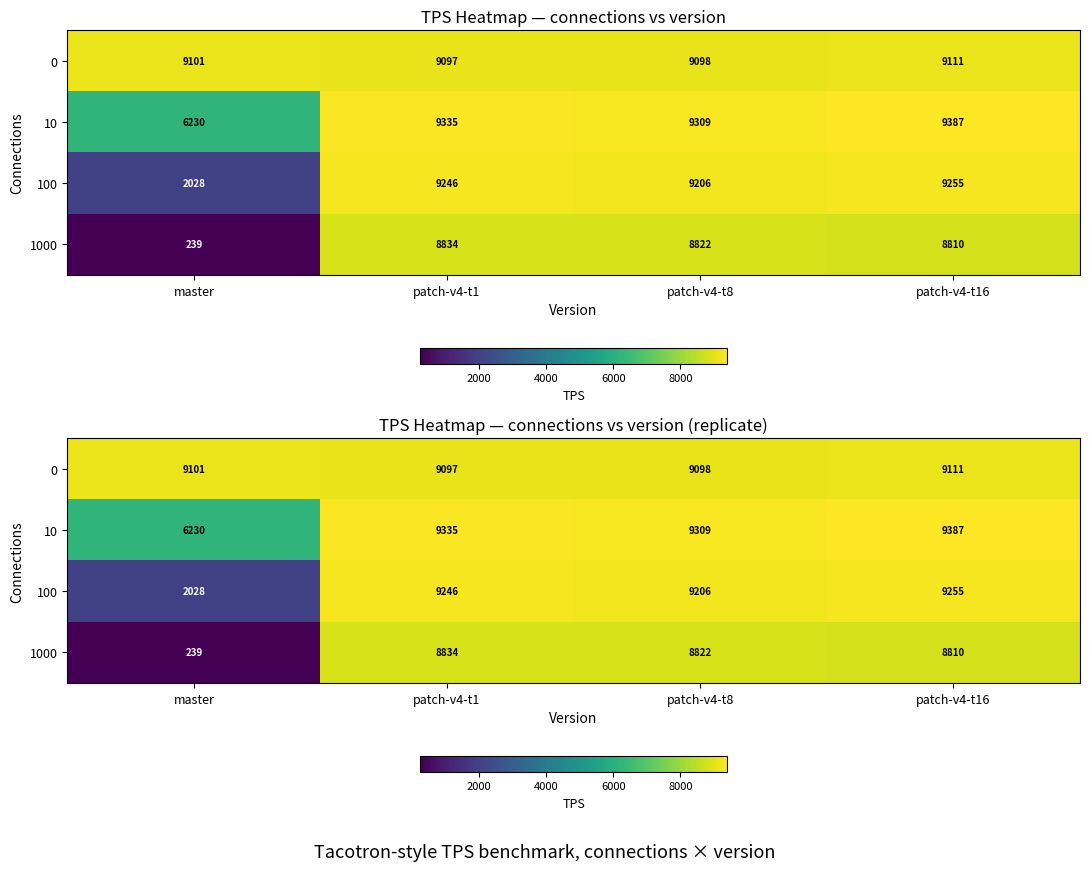

The 1000 series shows 15899.6 at patch-v4-t1. True or false?

False